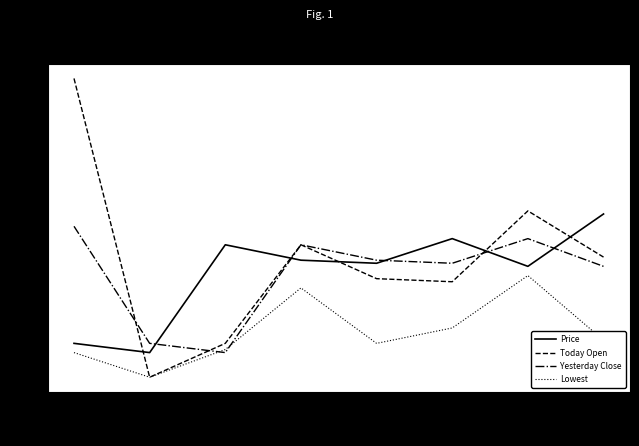

Between 12-22 and 12-24, which series saw the biggest shift?

Yesterday Close